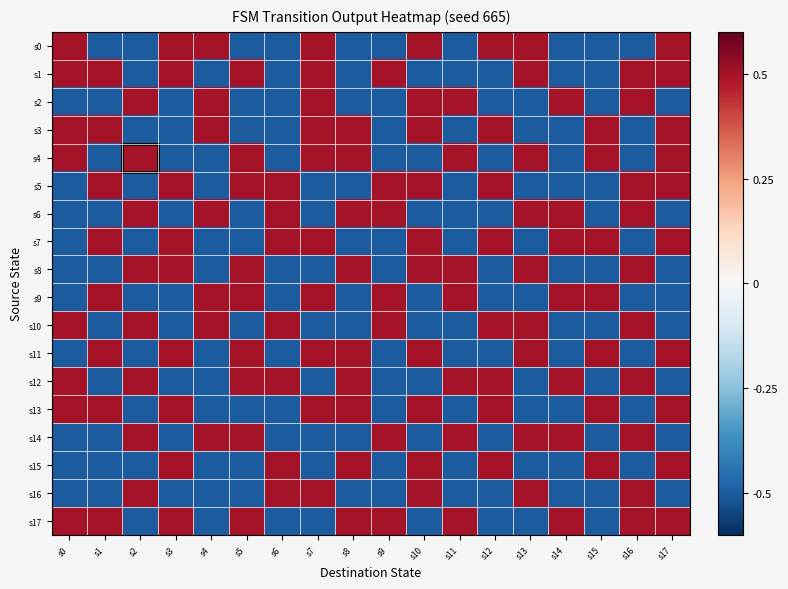

At s9, list the series in order from smallest to largest.

s0, s2, s3, s4, s7, s8, s11, s12, s13, s15, s16, s1, s5, s6, s9, s10, s14, s17